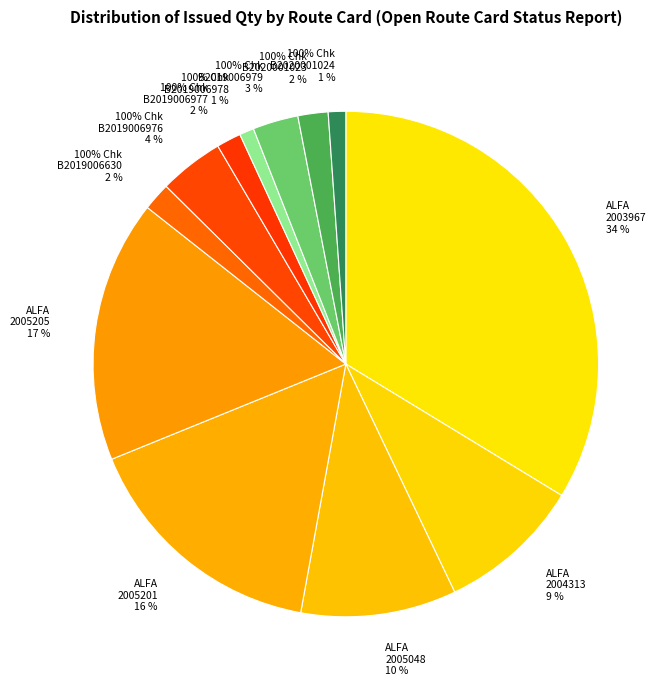

To the nearest percent, what percentage of the pie is ALFA N-IND PRIM (DC-U1D19-2004313)?

9%